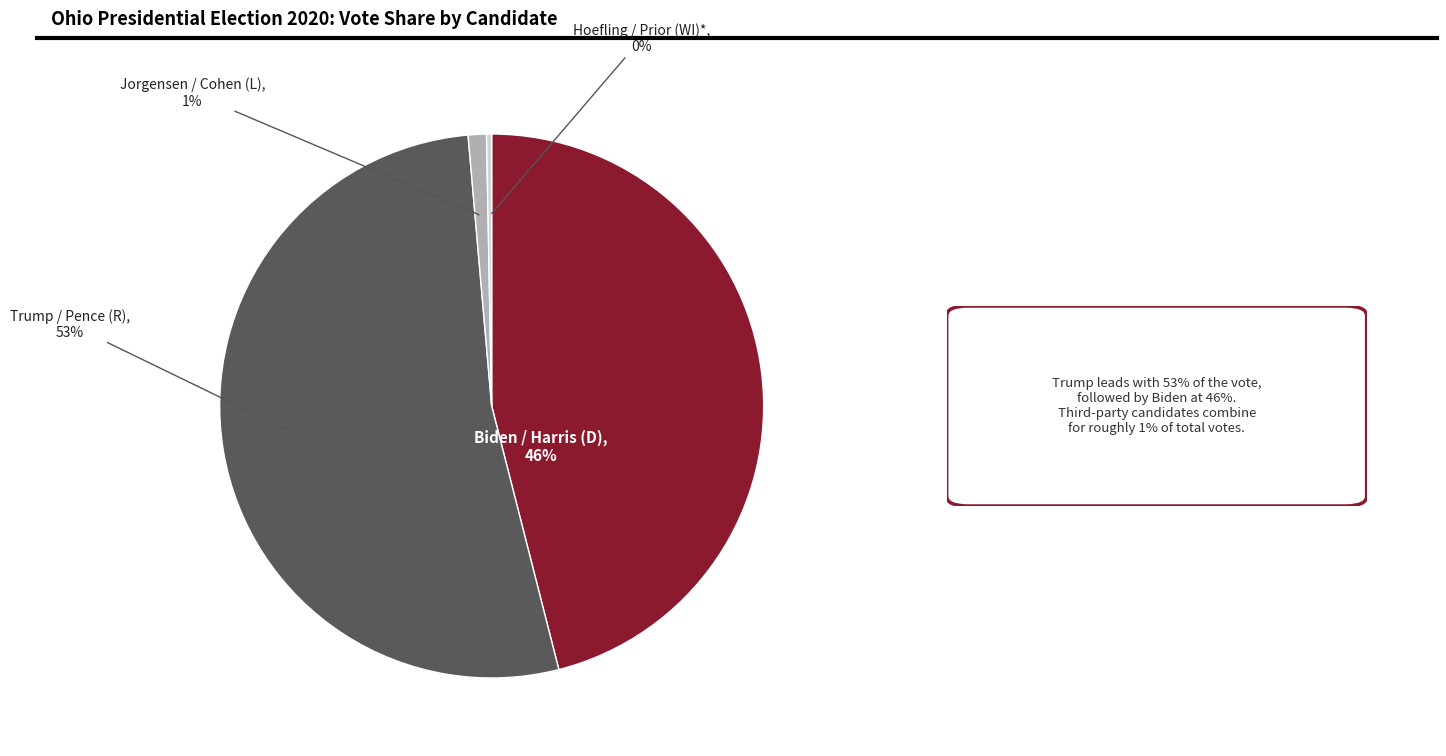

Rank the categories by value from highest to lowest.

Trump / Pence (R), Biden / Harris (D), Jorgensen / Cohen (L), Hoefling / Prior (WI)*